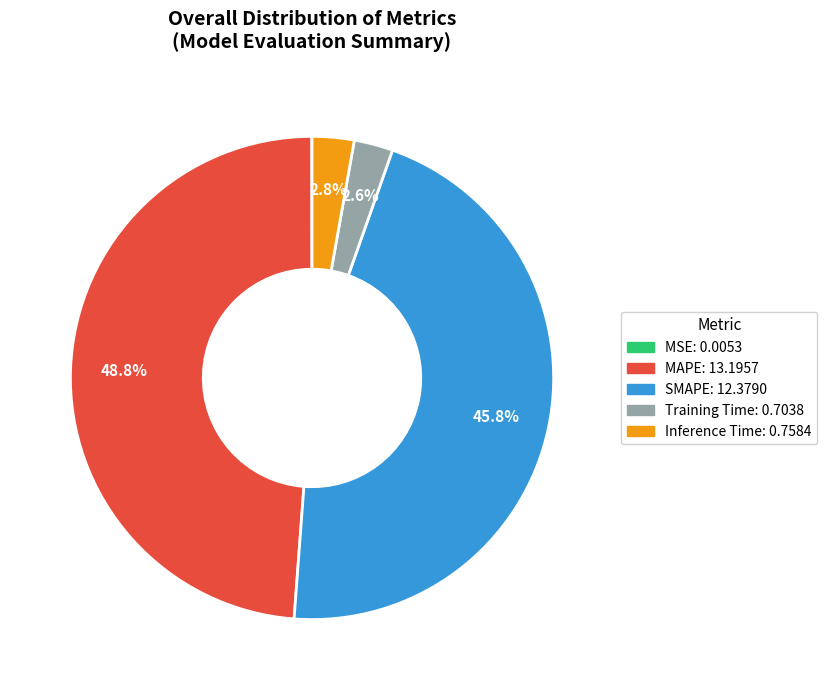

Which slice is the largest?

MAPE